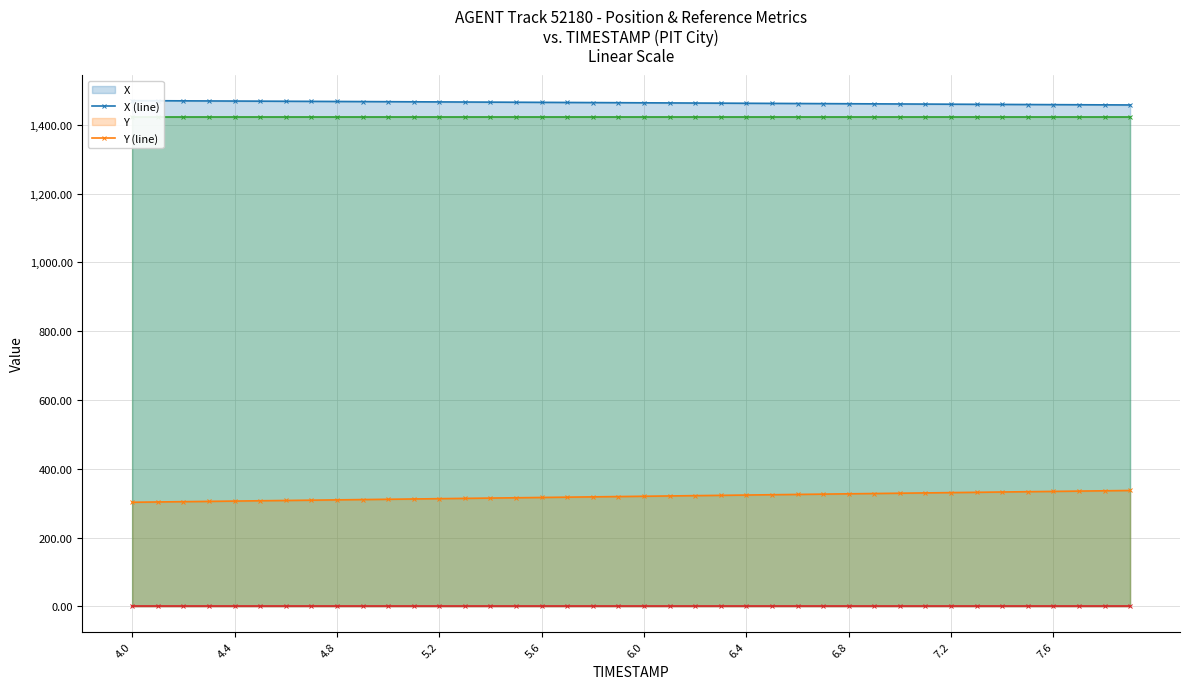

What is the value of the REF_xmin (line) point at the 20th from the left?

1421.5